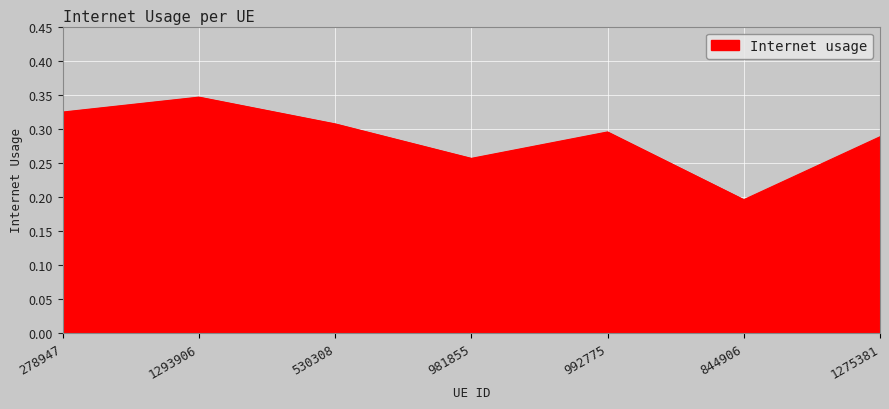

True or false: the data has more than 1 interior local peaks.

True